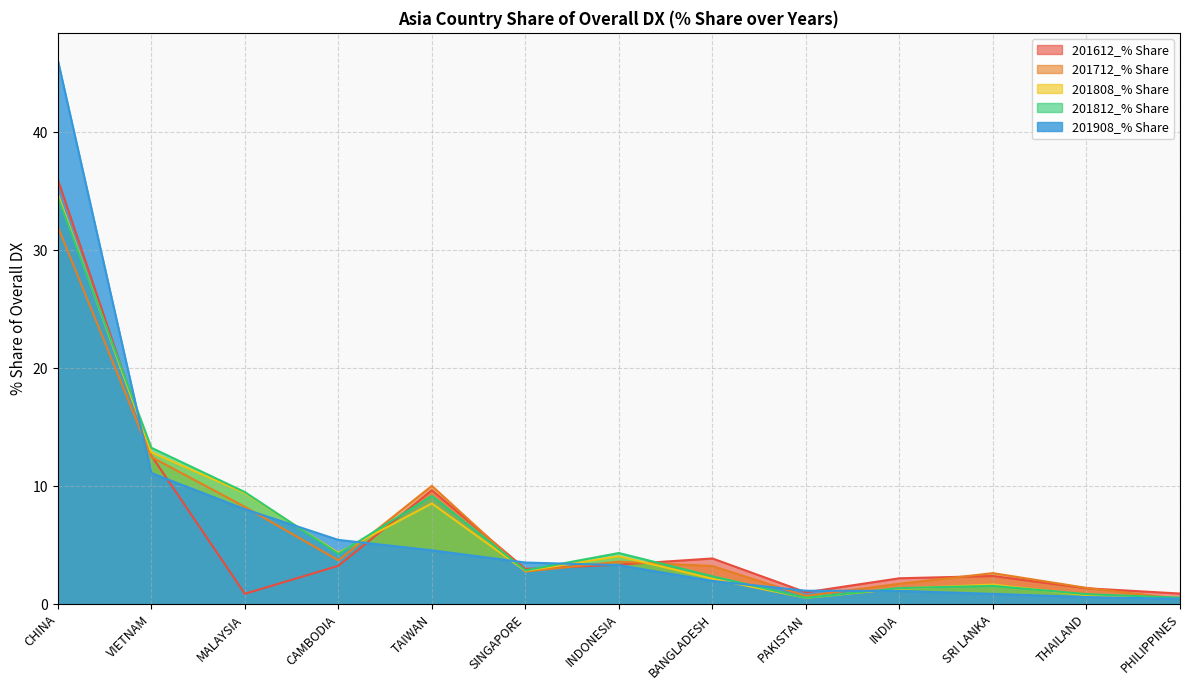

What is the maximum value for 201908_% Share?

46.1